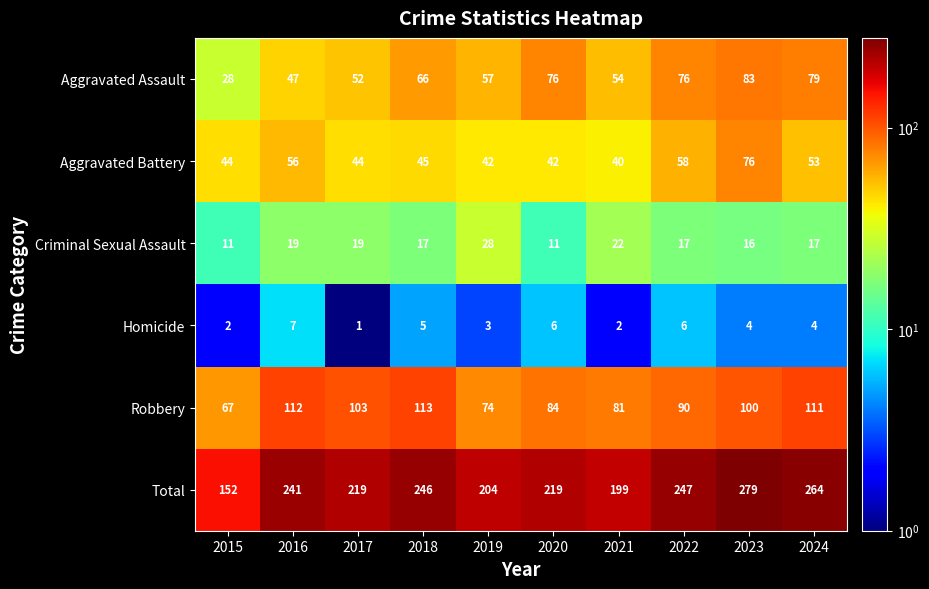

True or false: Aggravated Assault has a value of 52 at 2017.

True